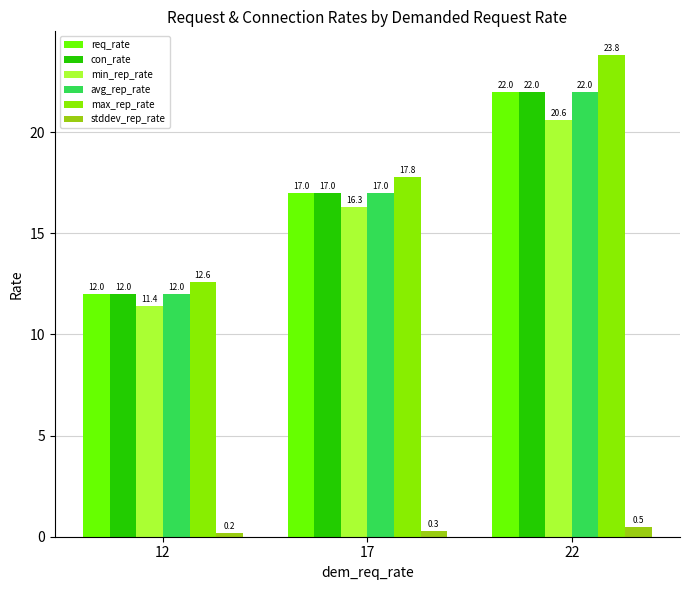

At which label does stddev_rep_rate reach its peak?

22